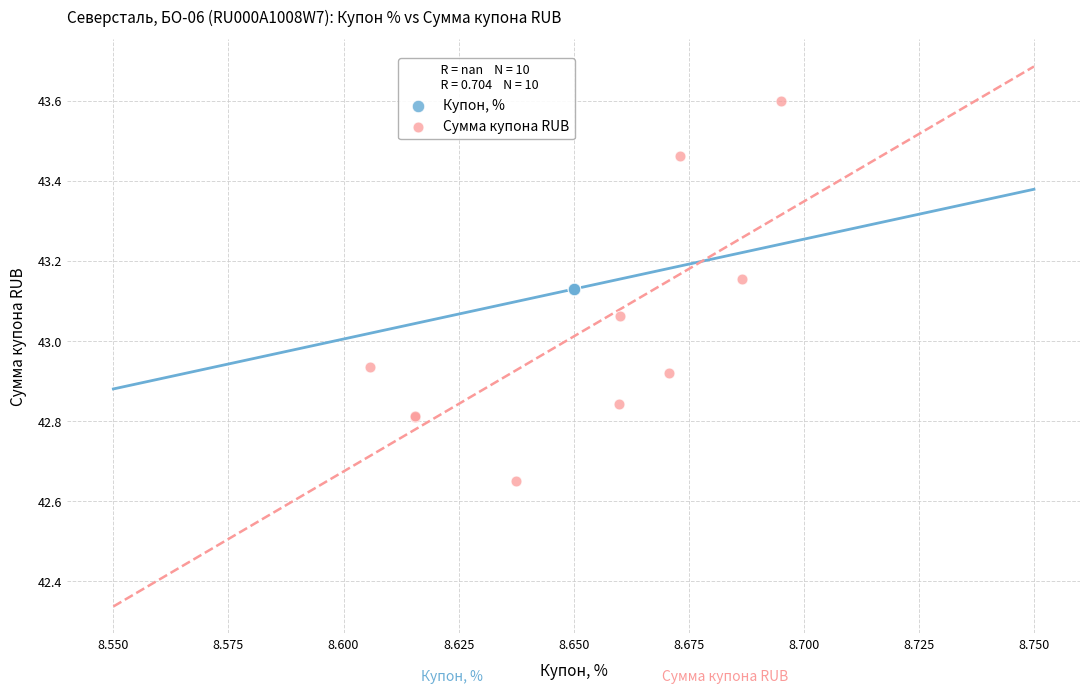

Which series reaches the maximum Y coordinate?

Сумма купона RUB